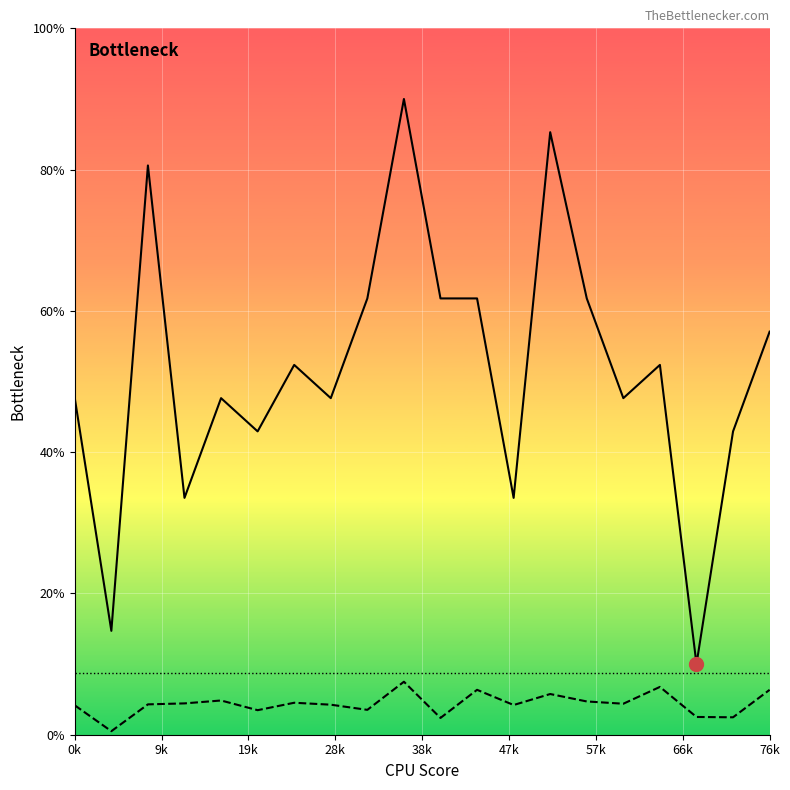

What is the spread (max minus min) of values at 24?

47.8